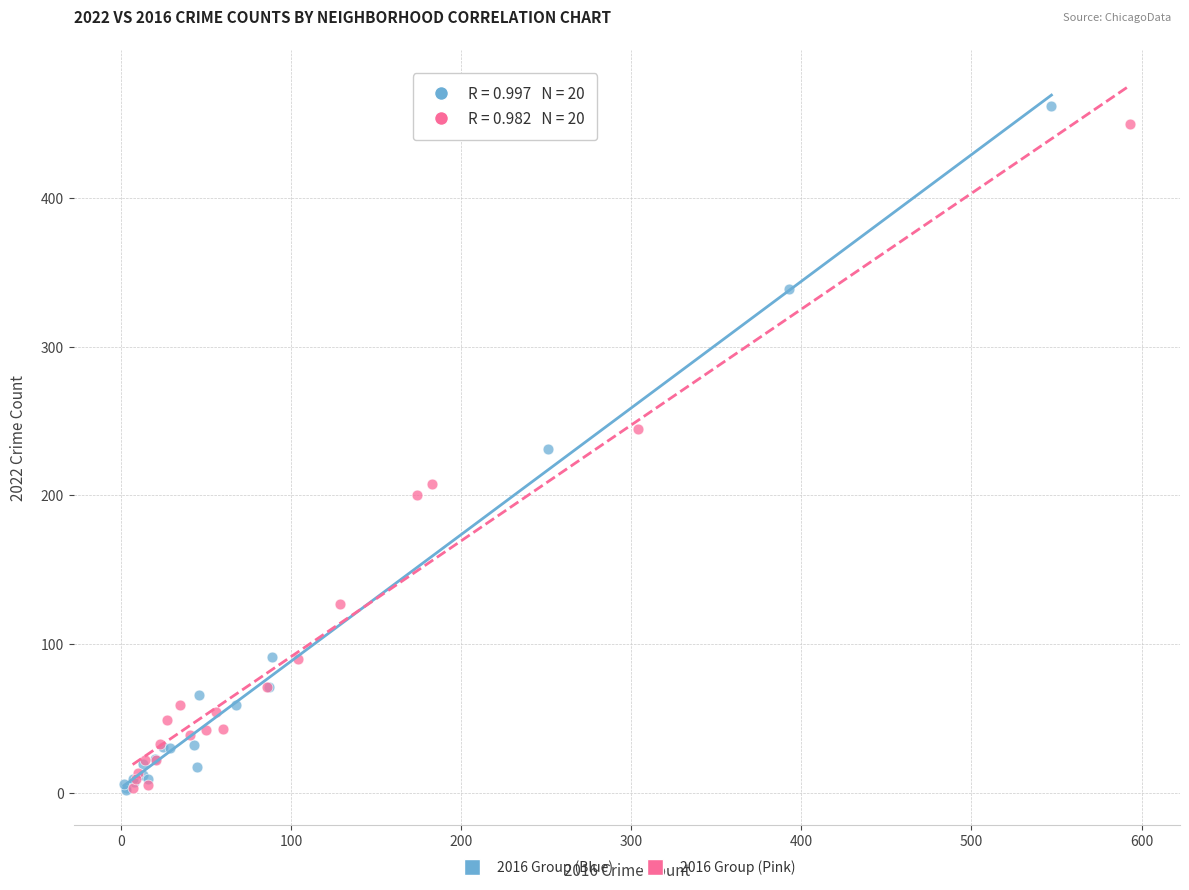

What are all the series names shown in the legend?

2016 Group (Blue), 2016 Group (Pink)